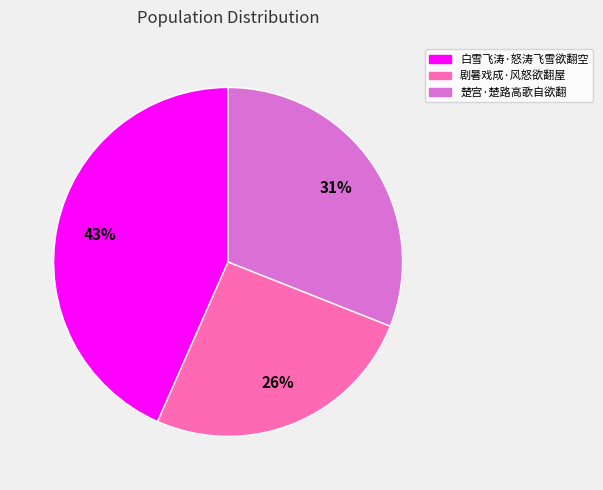

What percentage is the 剧暑戏成·风怒欲翻屋 slice, to the nearest percent?

26%